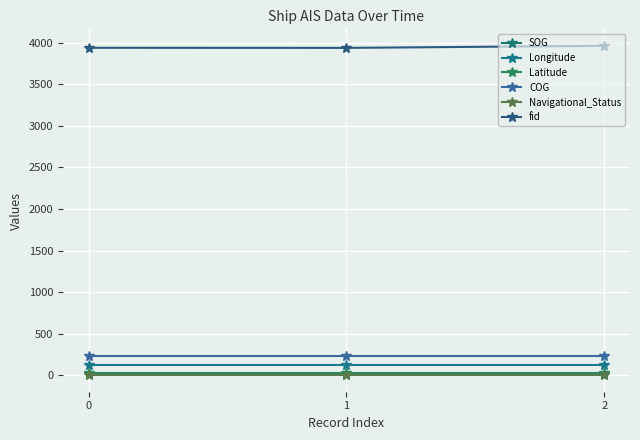

List the labels in order of SOG value, largest first.

0, 1, 2